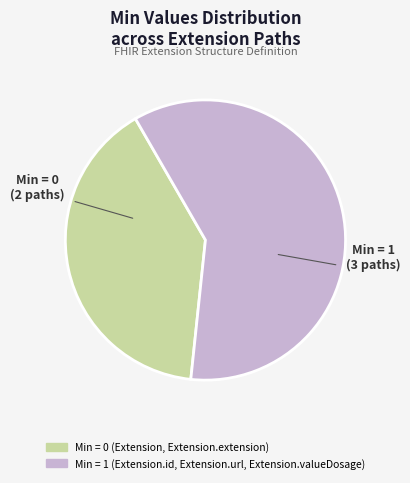

Is there a majority slice in this chart?

Yes